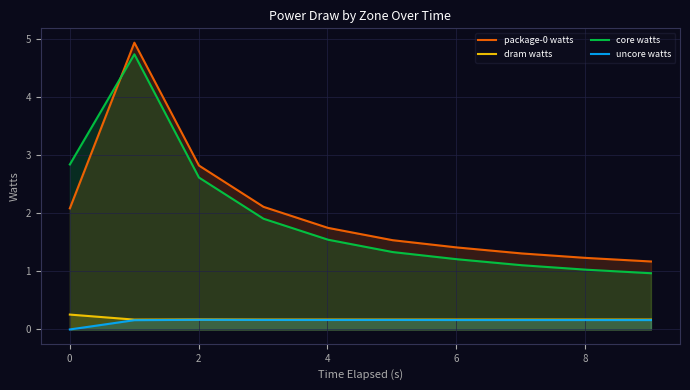

True or false: uncore watts and core watts intersect in this chart.

False